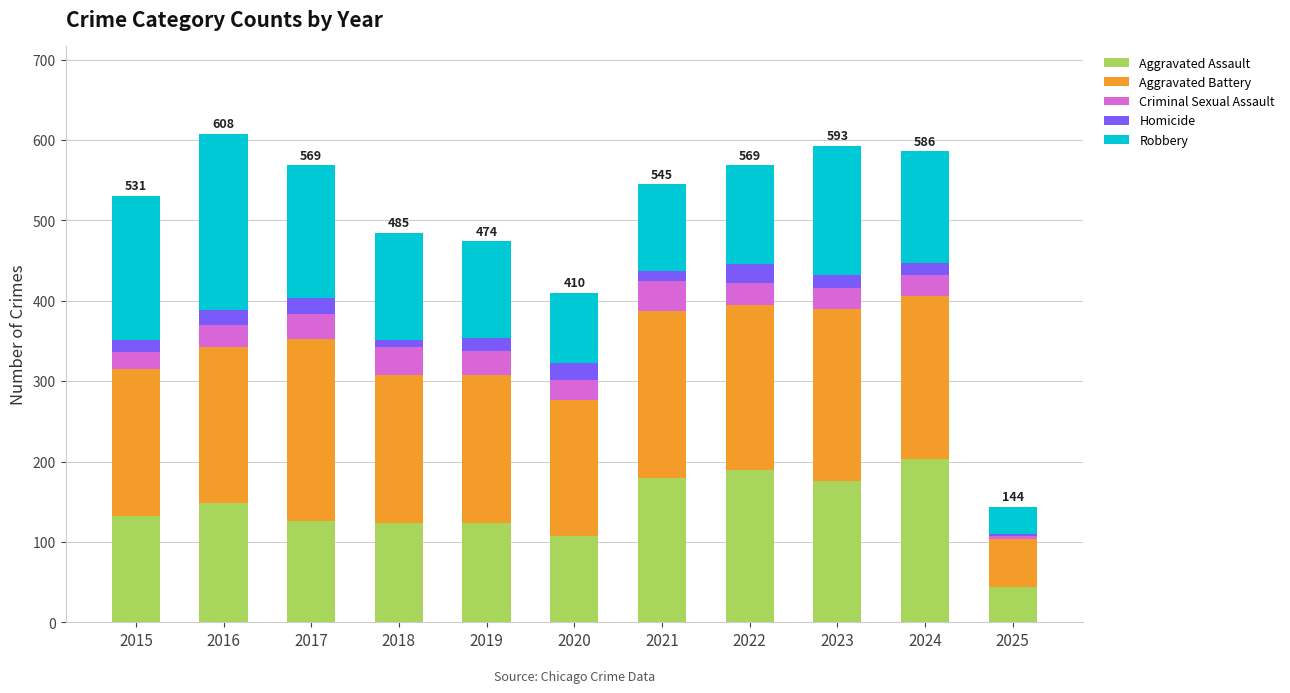

The value of Aggravated Assault at 2022 is 131. True or false?

False